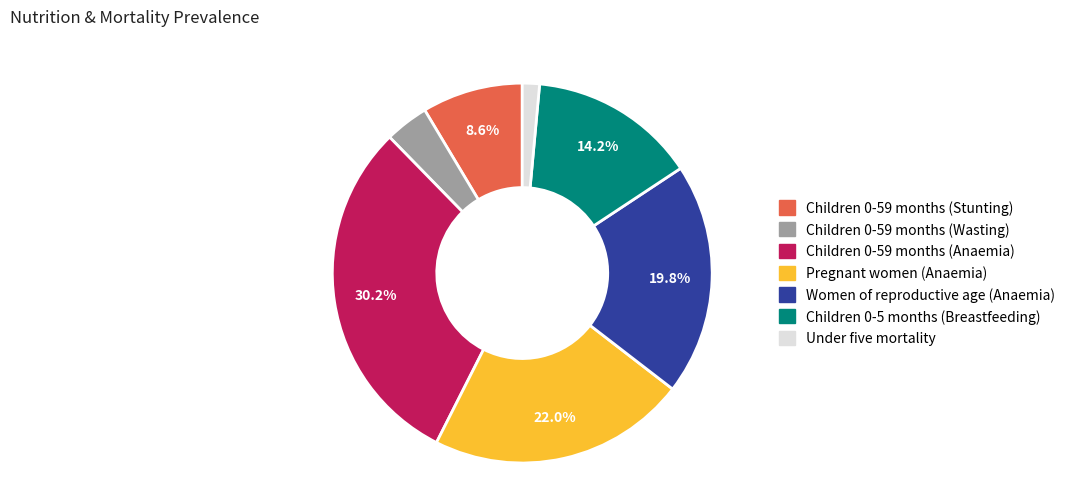

Does any single category account for the majority?

No